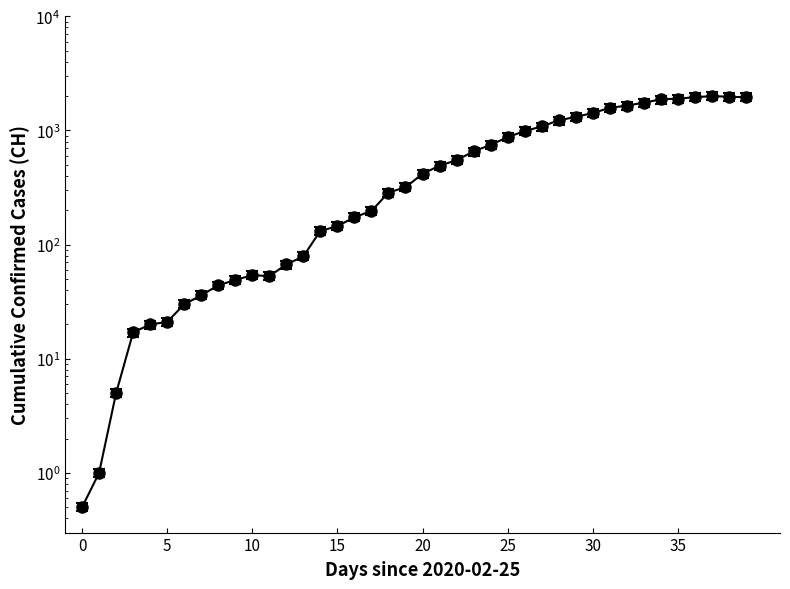

Is this an area chart (filled region under the line)?

No